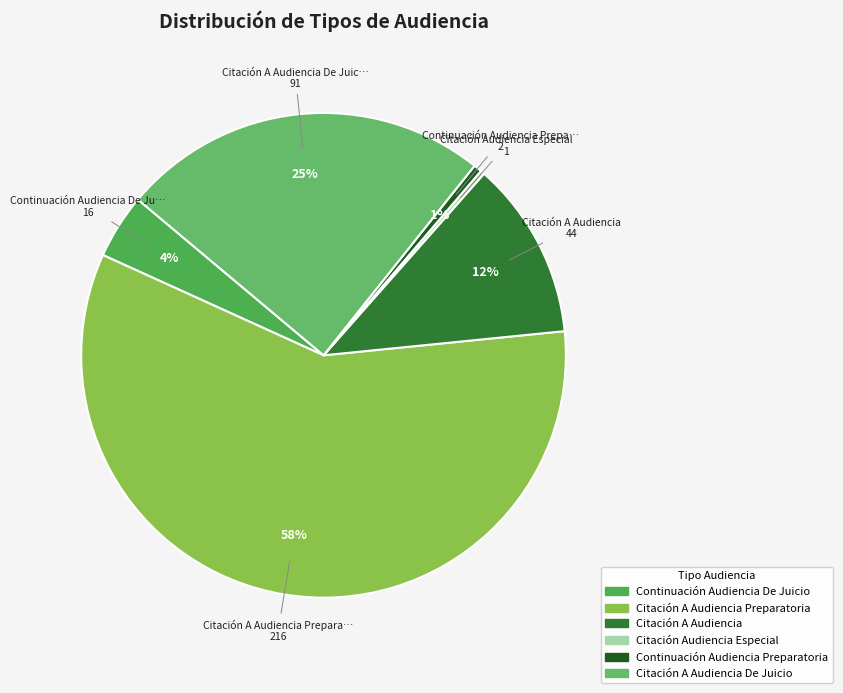

To the nearest percent, what is the difference between the largest and smallest slice percentages?

58%